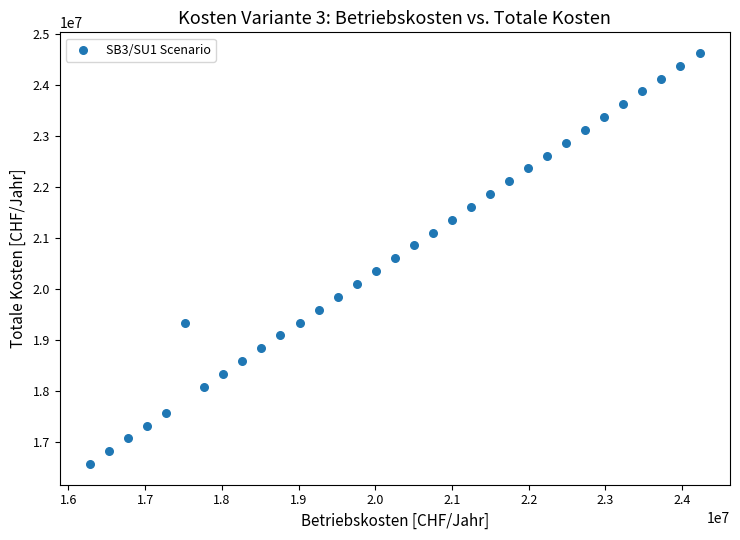

What is the range of X values (max minus min)?

7942862.1